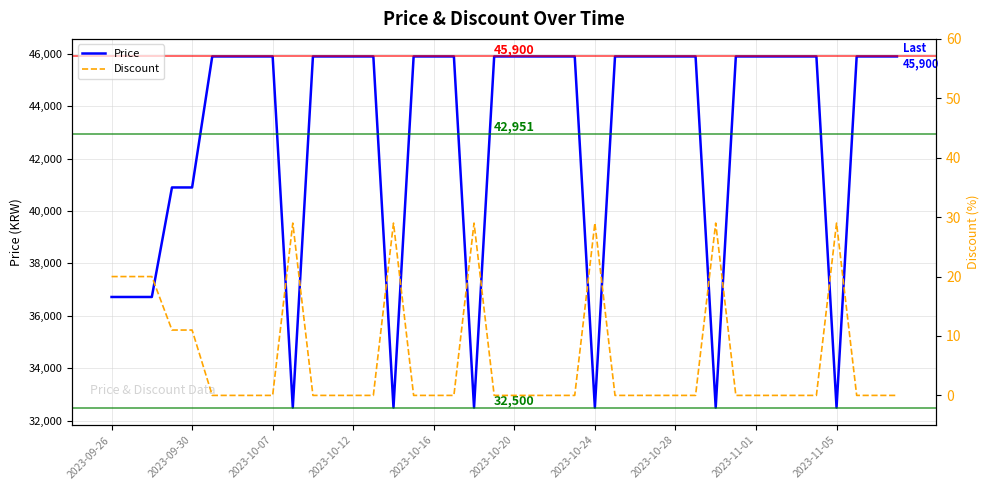

What is the maximum value for Price?

45900